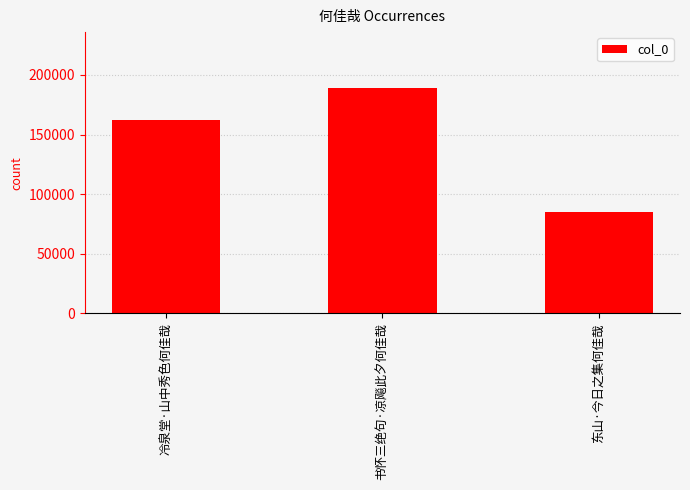

What is the value of the 3rd bar from the left?

84560